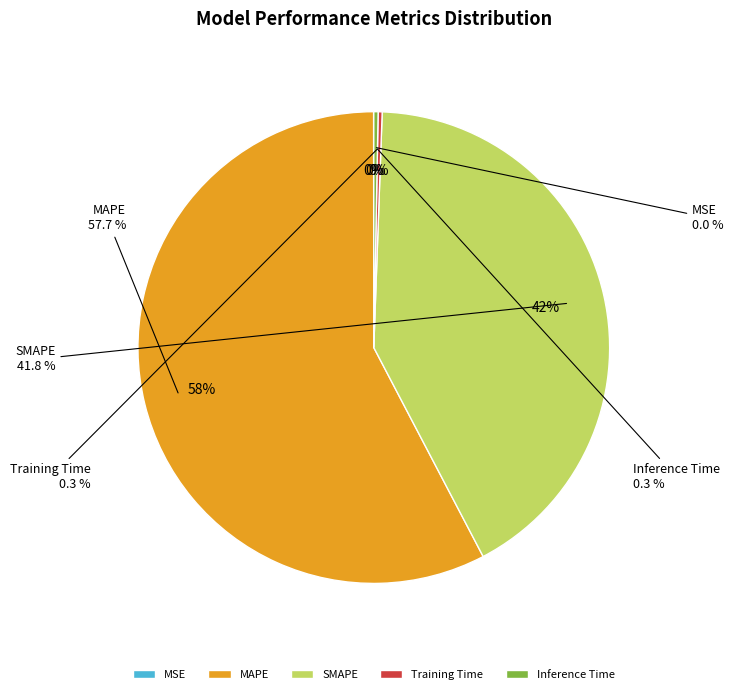

What portion of the pie excludes MAPE?

42.3%